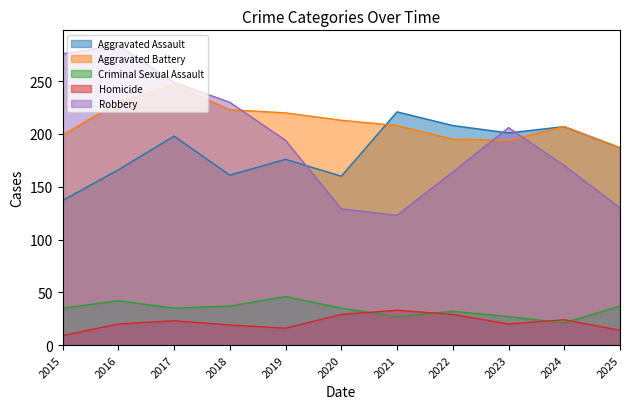

True or false: Aggravated Assault and Criminal Sexual Assault intersect in this chart.

False